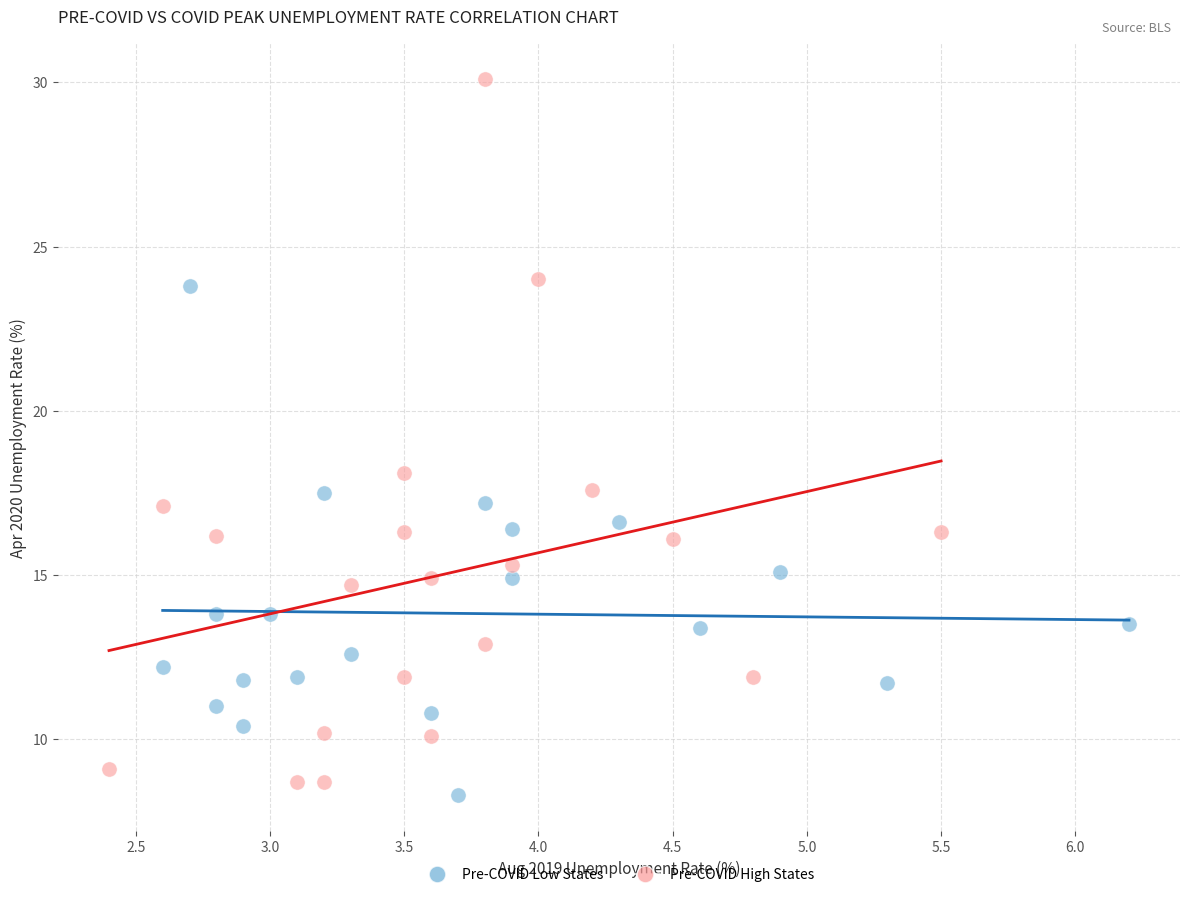

Which series contains the lowest Y value?

Pre-COVID Low States